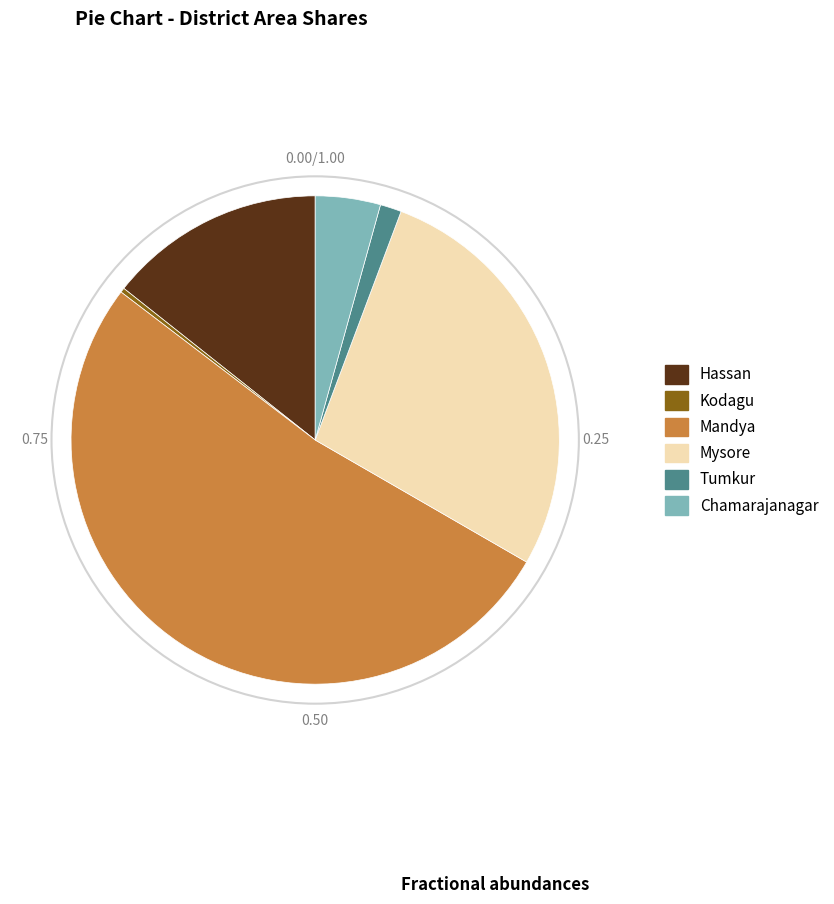

What is the majority slice?

Mandya